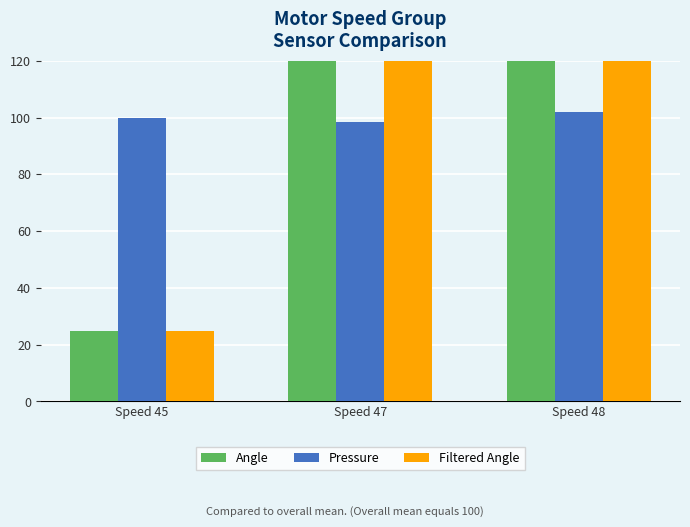

Between Speed 47 and Speed 48, which is larger?

Speed 47